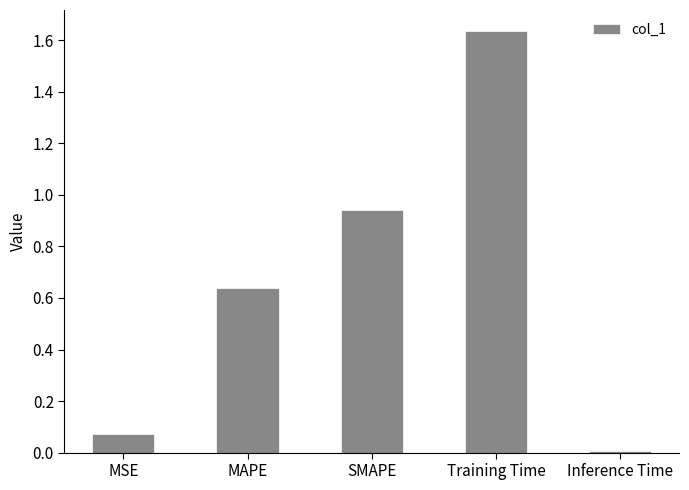

How many bars are there in total?

5